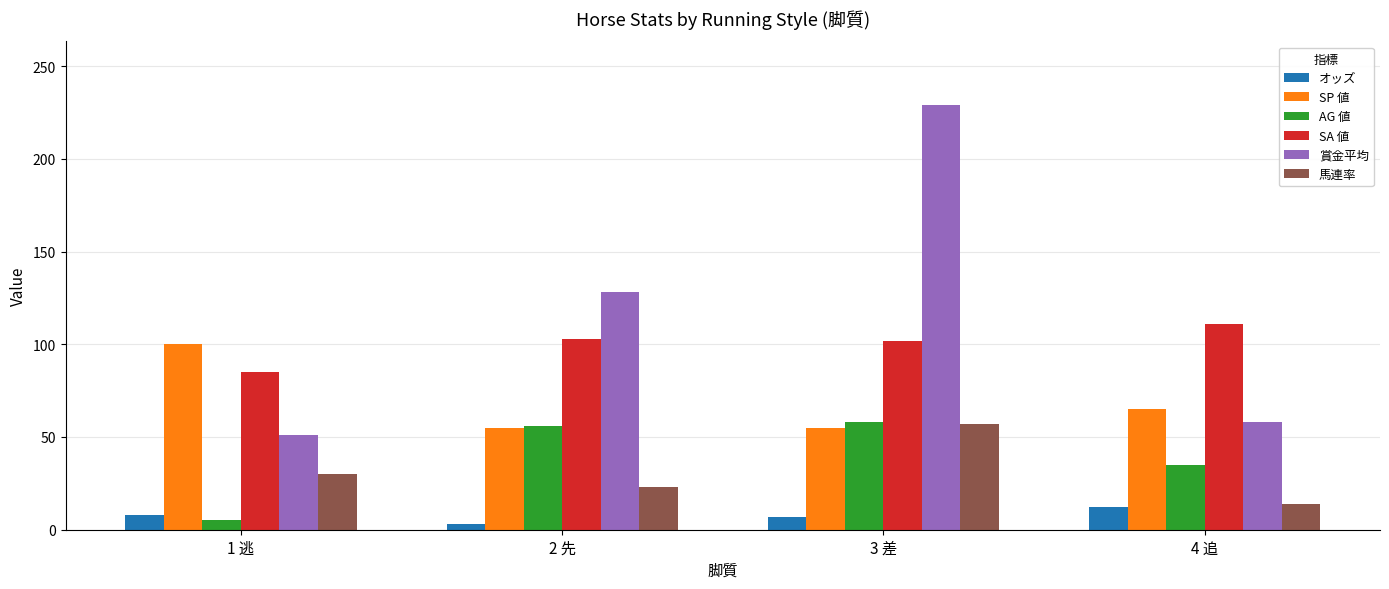

What is the label of the 4th bar from the left?

4 追